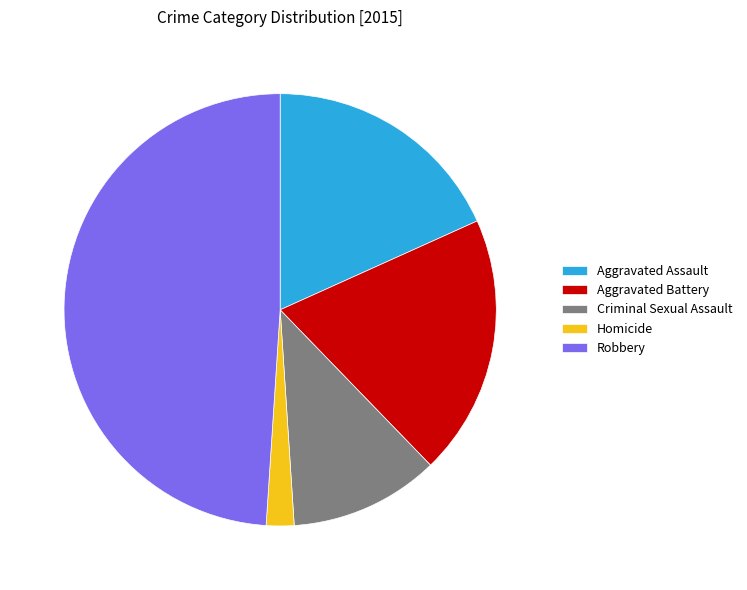

Is it true that Criminal Sexual Assault is 11% of the pie?

True